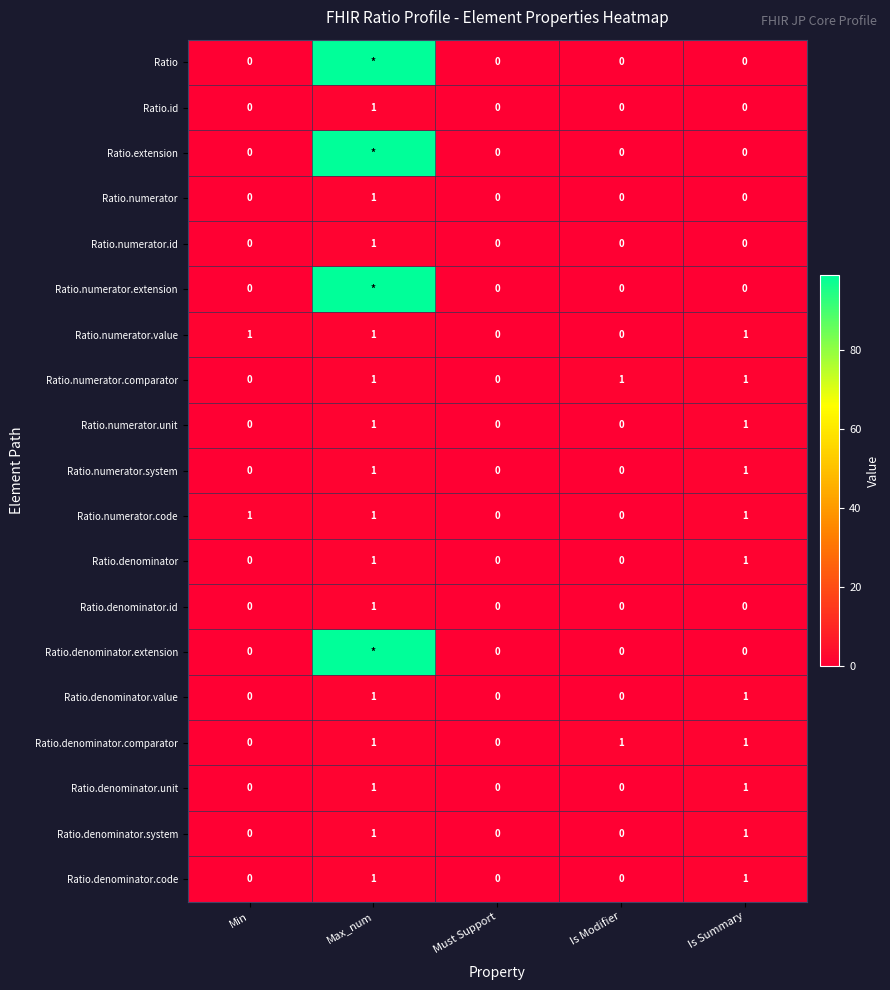

What is the maximum value shown in the chart?

99